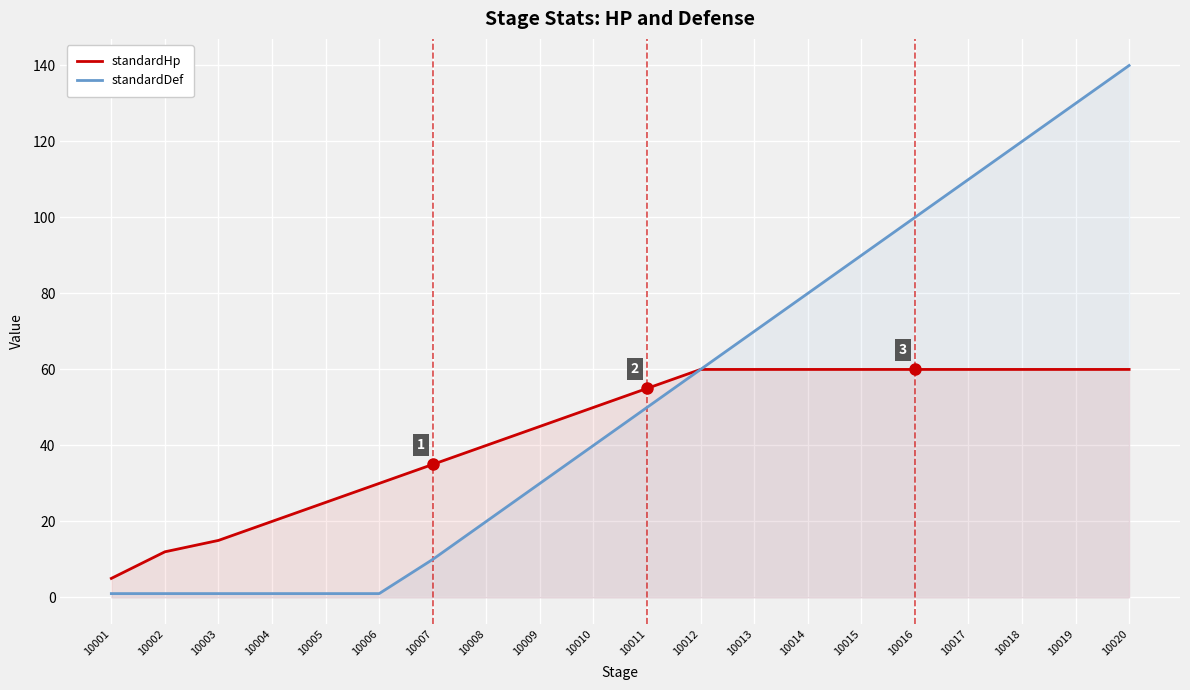

How many values in the standardDef series are below 50?

10